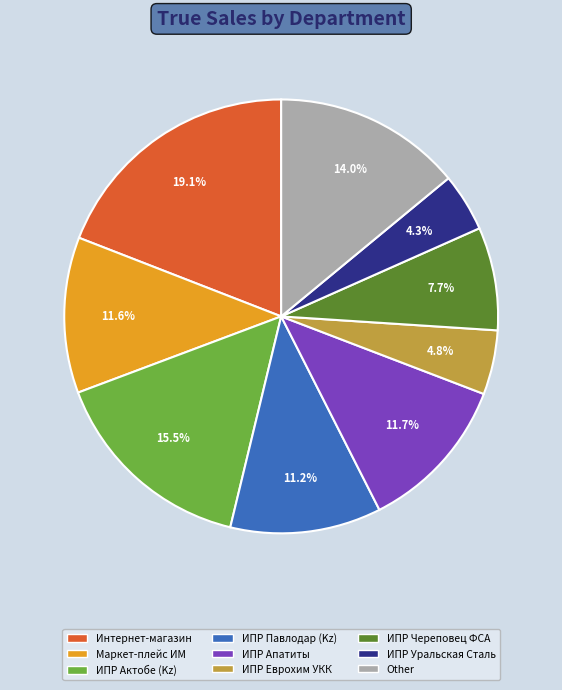

To the nearest percent, what portion does ИПР Апатиты represent?

12%